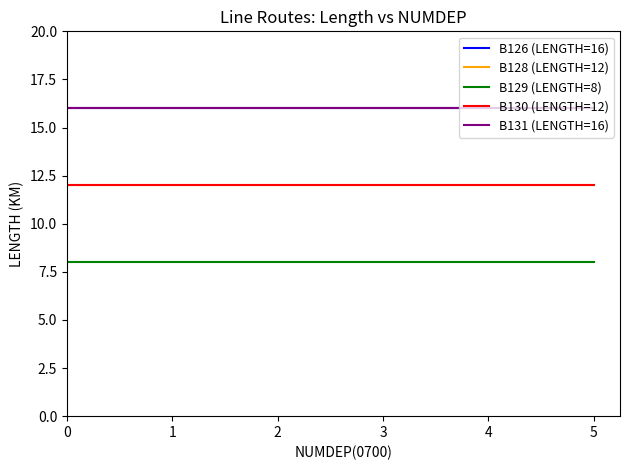

Count the number of categories in the chart.

2